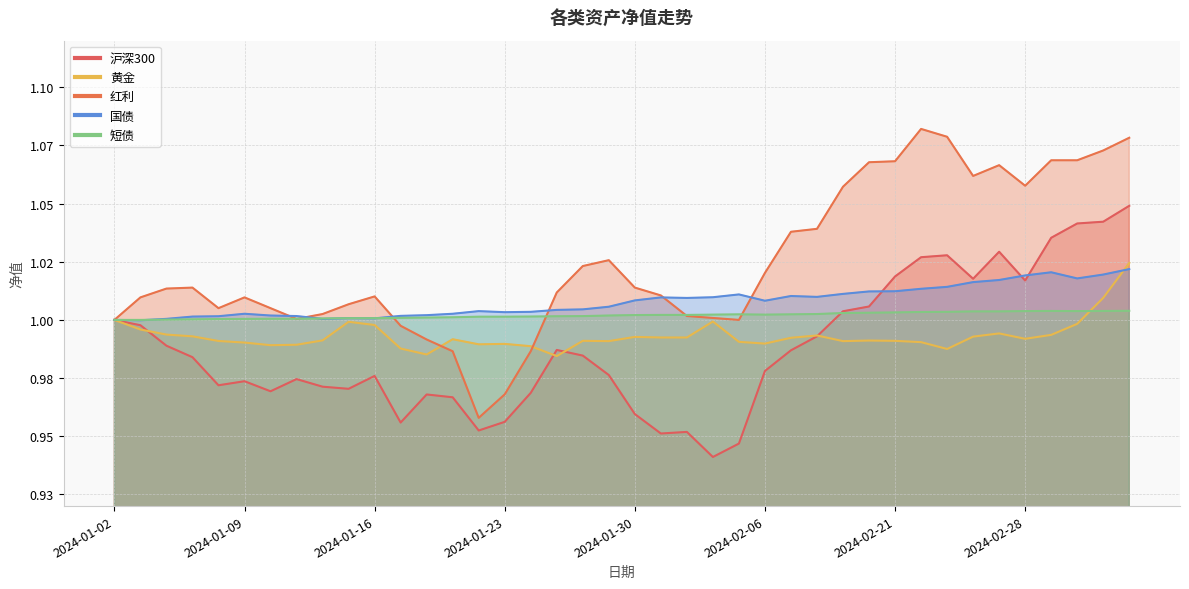

What is the value of the 国债 point at the 18th from the left?

1.0